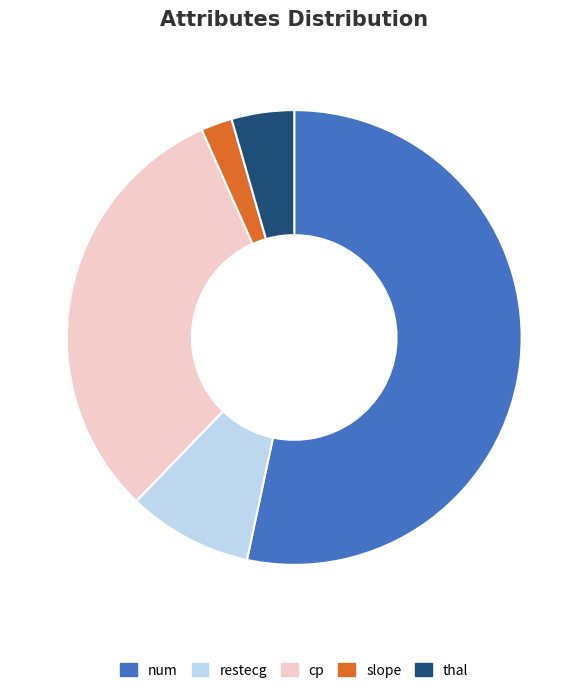

Which has a higher value, thal or cp?

cp